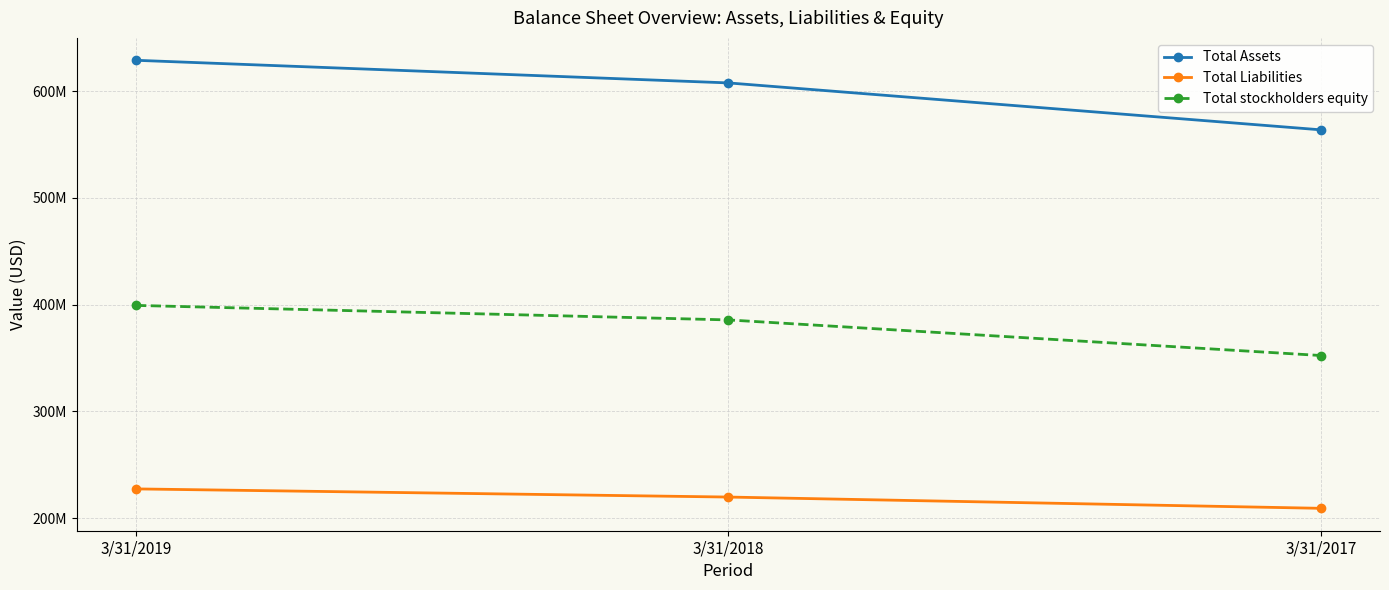

Which series changed the most between 3/31/2019 and 3/31/2017?

Total Assets